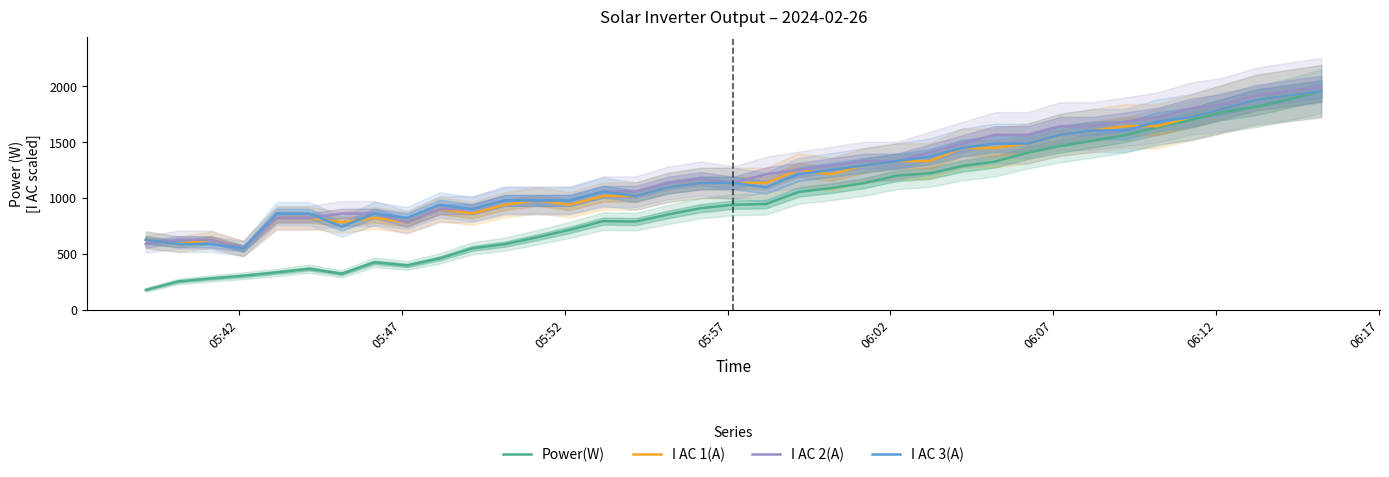

True or false: I AC 2(A) and Power(W) cross at least once.

False